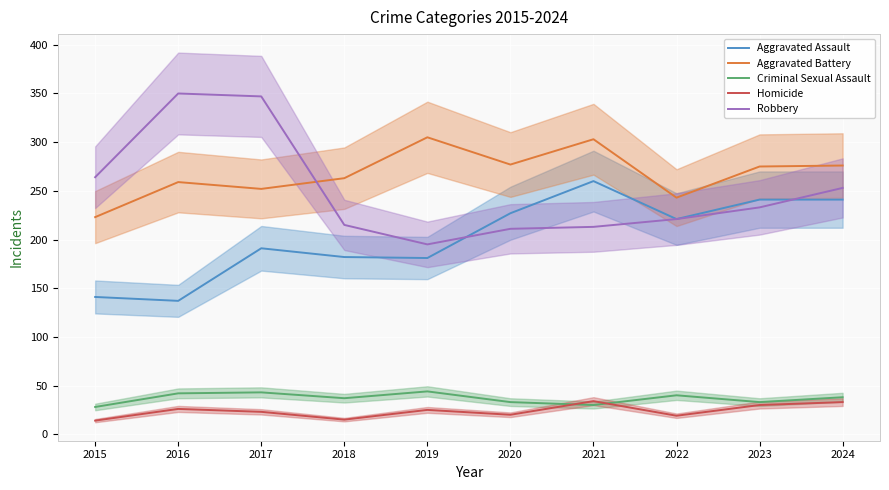

At how many categories does at least one series exceed 343?

2